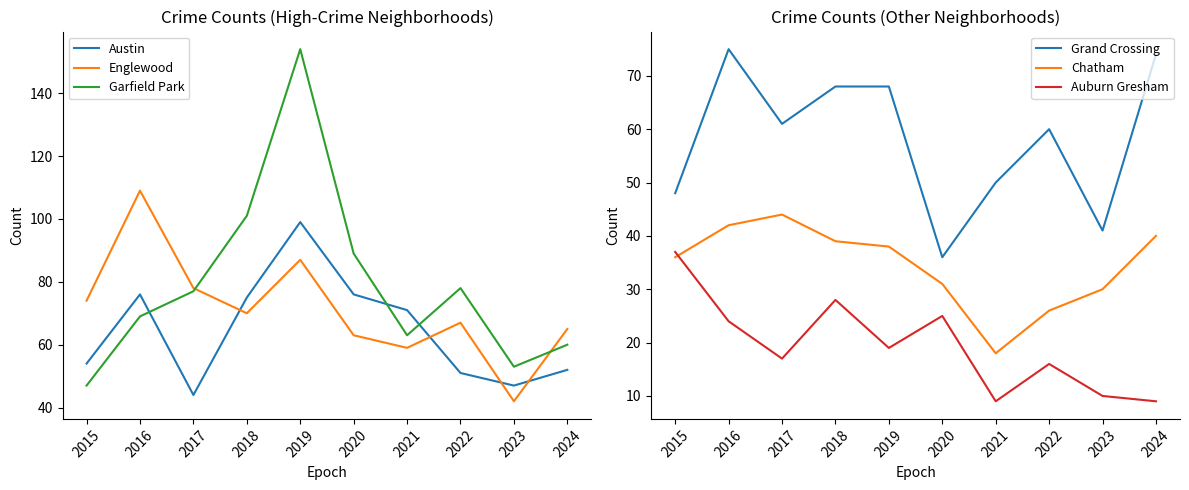

Reading left to right, list all the values displayed in this chart.

Austin: 2015=54	2016=76	2017=44	2018=75	2019=99	2020=76	2021=71	2022=51	2023=47	2024=52
Englewood: 2015=74	2016=109	2017=78	2018=70	2019=87	2020=63	2021=59	2022=67	2023=42	2024=65
Garfield Park: 2015=47	2016=69	2017=77	2018=101	2019=154	2020=89	2021=63	2022=78	2023=53	2024=60
Grand Crossing: 2015=48	2016=75	2017=61	2018=68	2019=68	2020=36	2021=50	2022=60	2023=41	2024=74
Chatham: 2015=36	2016=42	2017=44	2018=39	2019=38	2020=31	2021=18	2022=26	2023=30	2024=40
Auburn Gresham: 2015=37	2016=24	2017=17	2018=28	2019=19	2020=25	2021=9	2022=16	2023=10	2024=9